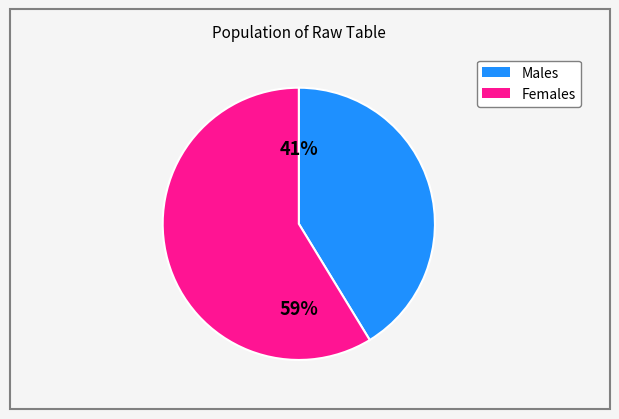

To the nearest percent, what is the average slice percentage?

50%